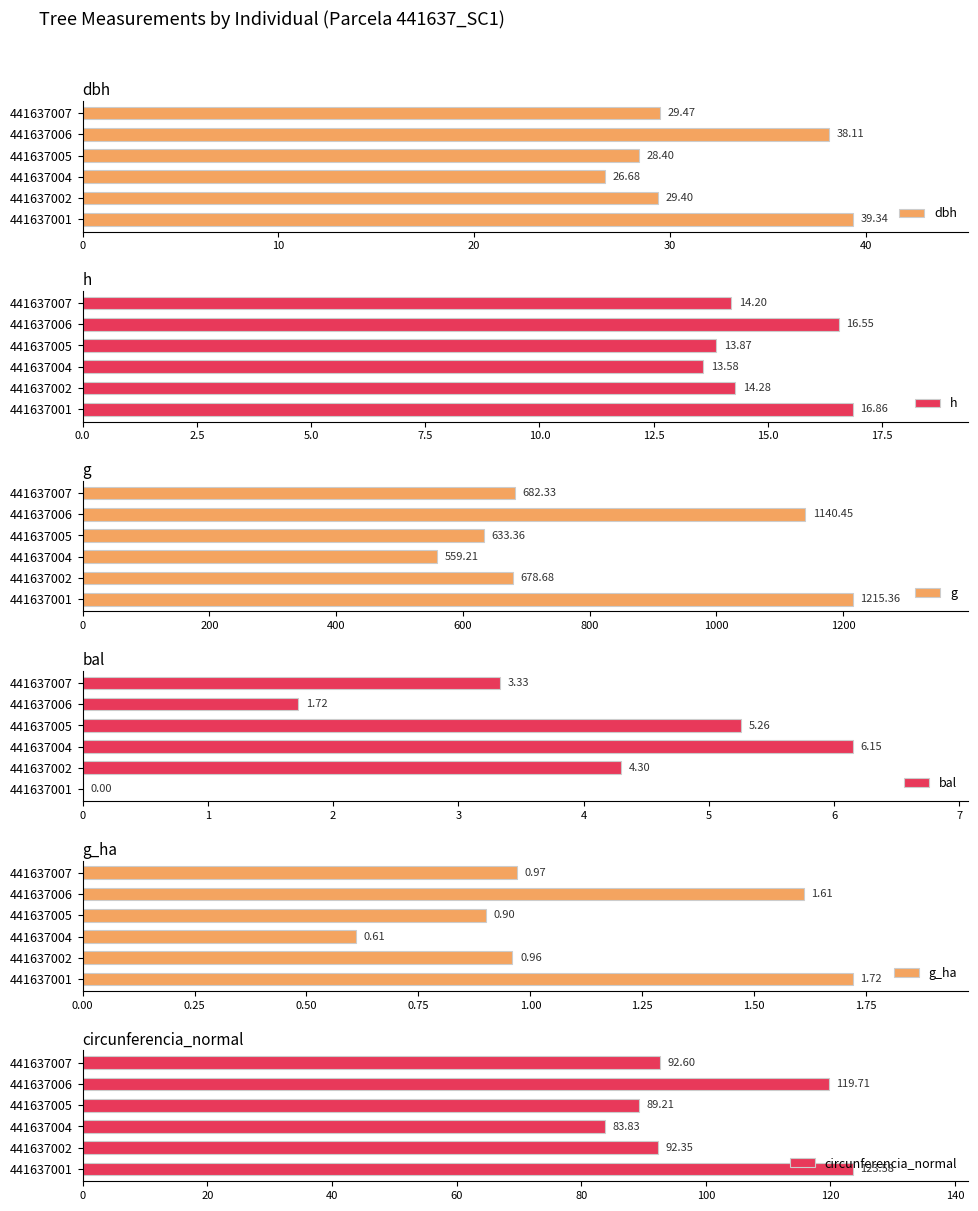

What are all the series names shown in the legend?

dbh, h, g, bal, g_ha, circunferencia_normal